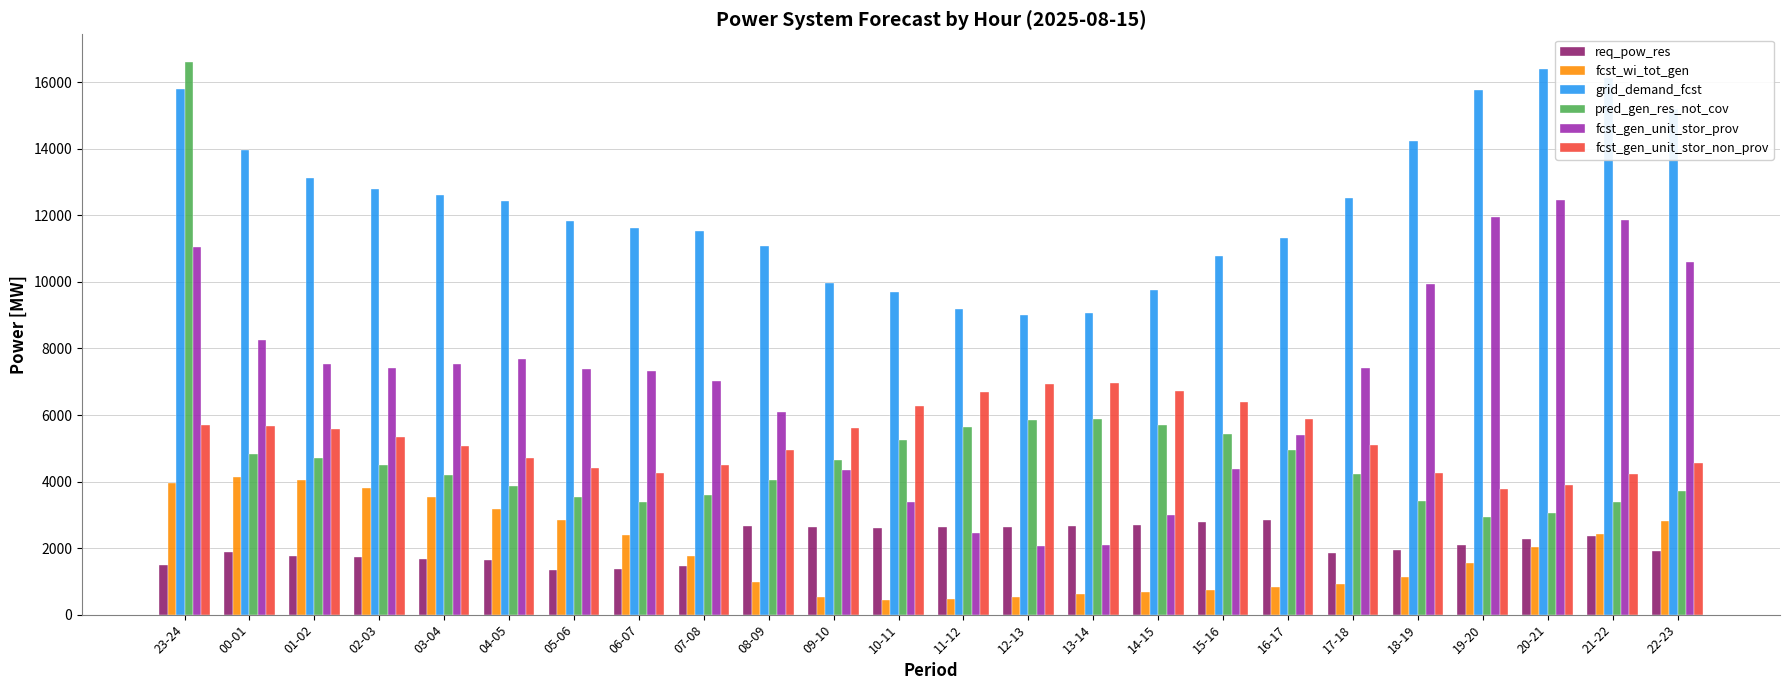

What is the difference between the pred_gen_res_not_cov values at 17-18 and 06-07?

835